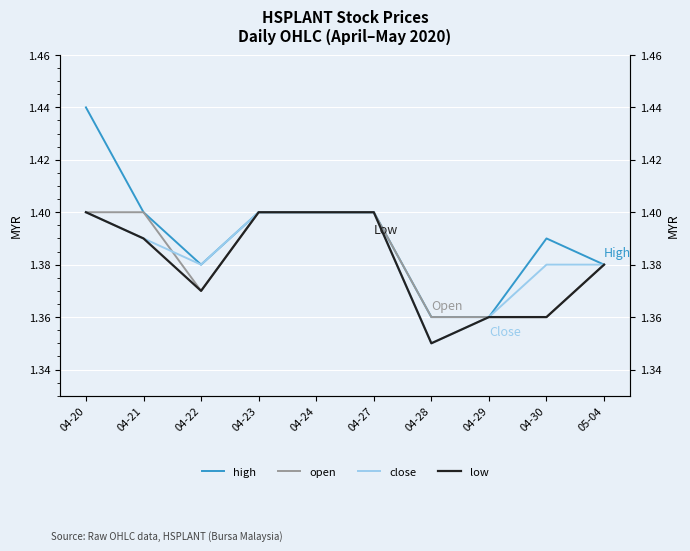

How many lines are shown in the chart?

4